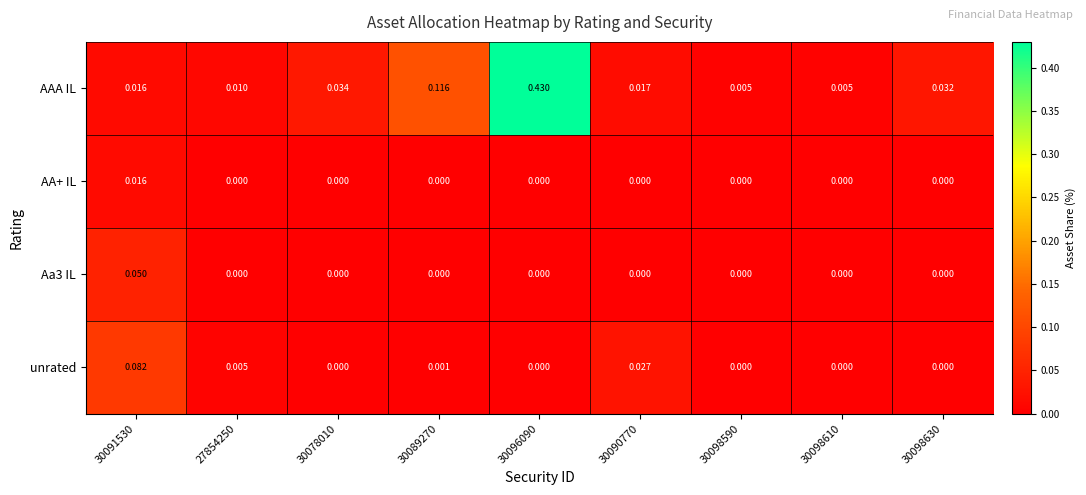

Which series has the widest spread of values?

AAA IL